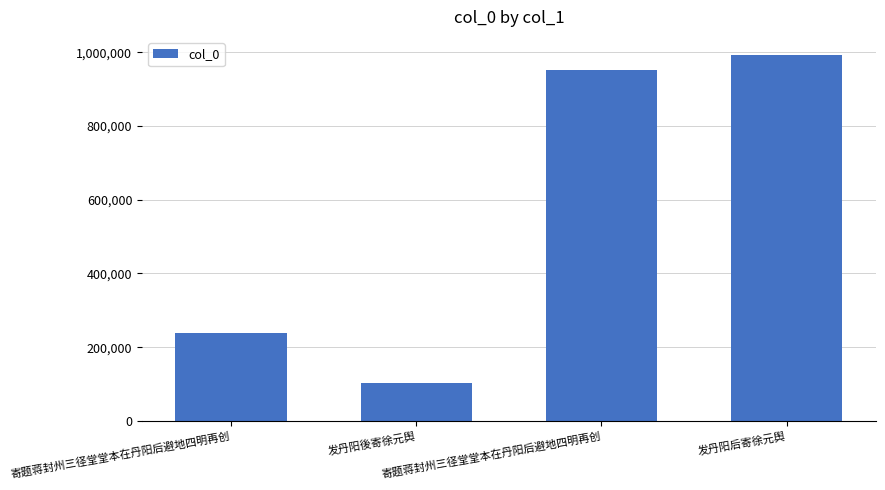

List the labels in order of value, smallest first.

发丹阳後寄徐元舆, 寄题蒋封州三径堂堂本在丹阳后避地四明再创, 寄题蒋封州三径堂堂本在丹阳后避地四明再创, 发丹阳后寄徐元舆